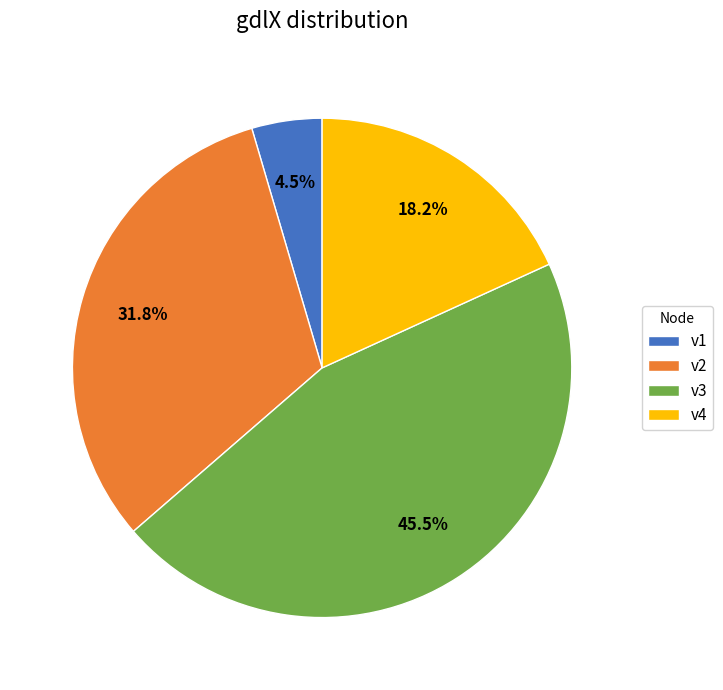

True or false: v3 accounts for 33% of the total.

False